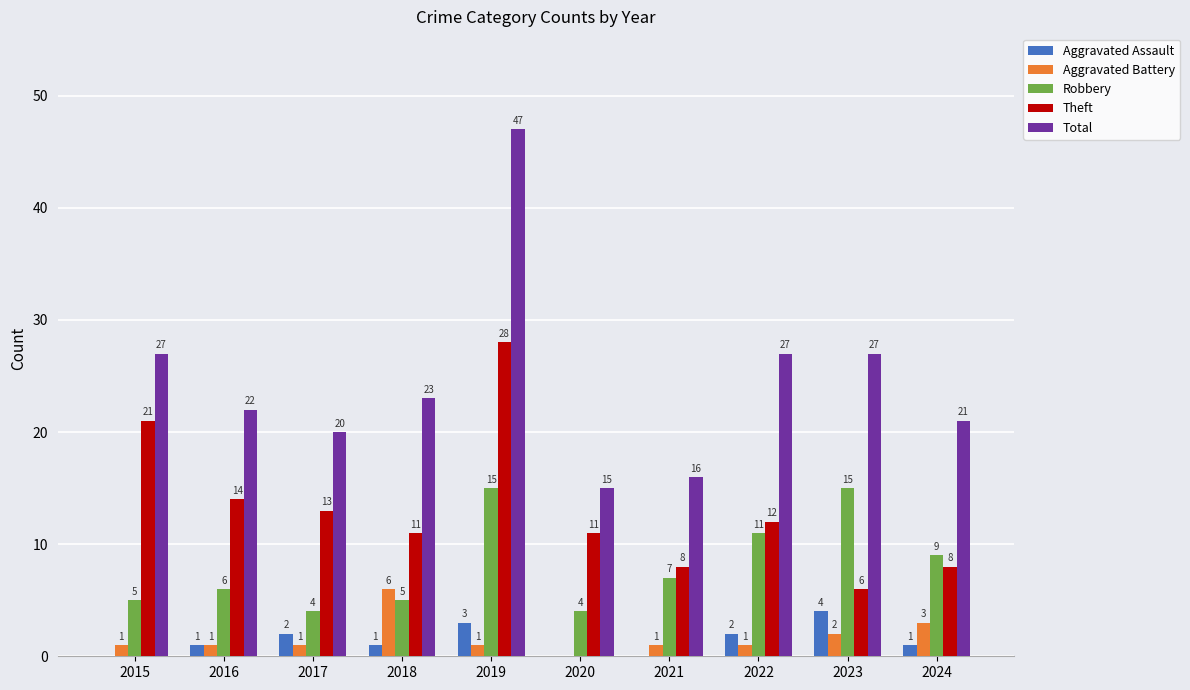

Reading left to right, extract all data points from this chart.

Aggravated Assault: 2015=0	2016=1	2017=2	2018=1	2019=3	2020=0	2021=0	2022=2	2023=4	2024=1
Aggravated Battery: 2015=1	2016=1	2017=1	2018=6	2019=1	2020=0	2021=1	2022=1	2023=2	2024=3
Robbery: 2015=5	2016=6	2017=4	2018=5	2019=15	2020=4	2021=7	2022=11	2023=15	2024=9
Theft: 2015=21	2016=14	2017=13	2018=11	2019=28	2020=11	2021=8	2022=12	2023=6	2024=8
Total: 2015=27	2016=22	2017=20	2018=23	2019=47	2020=15	2021=16	2022=27	2023=27	2024=21